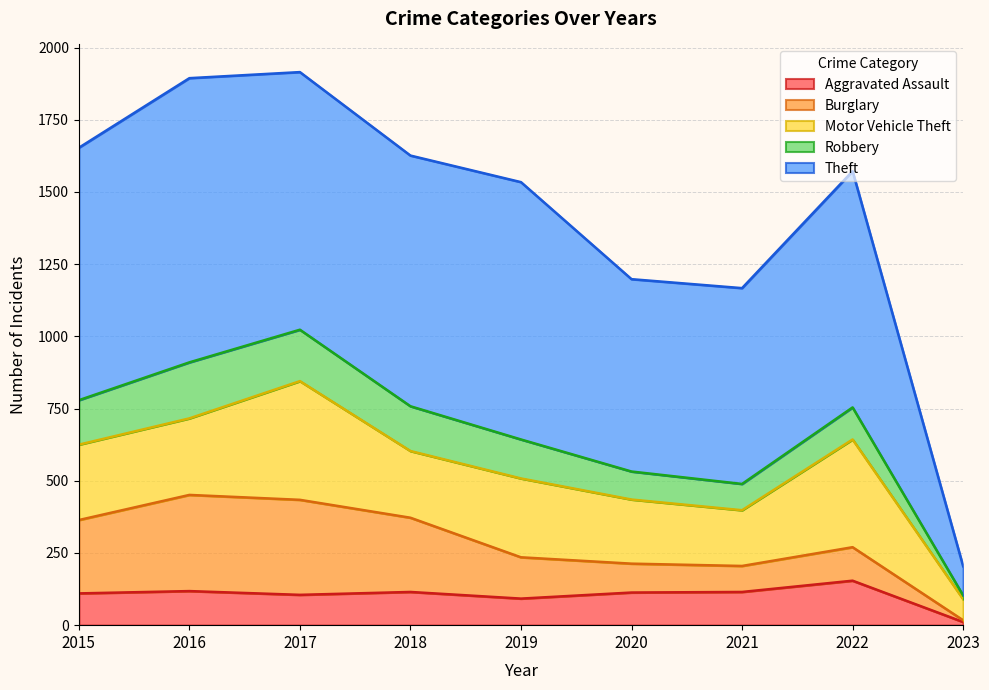

True or false: Robbery and Burglary cross at least once.

True